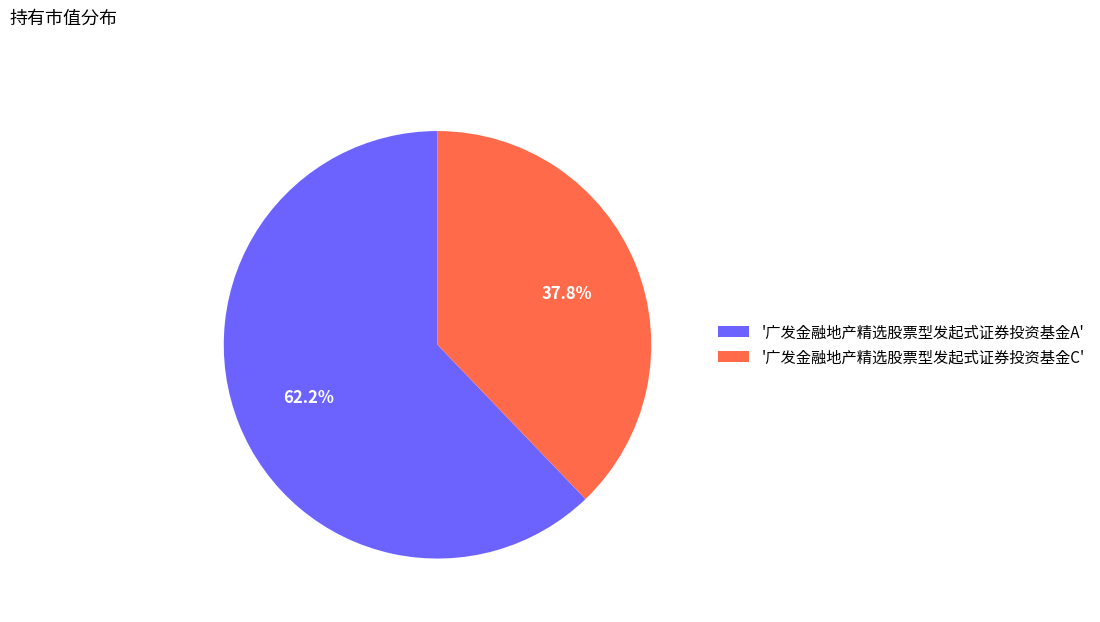

To the nearest percent, what is the average slice percentage?

50%